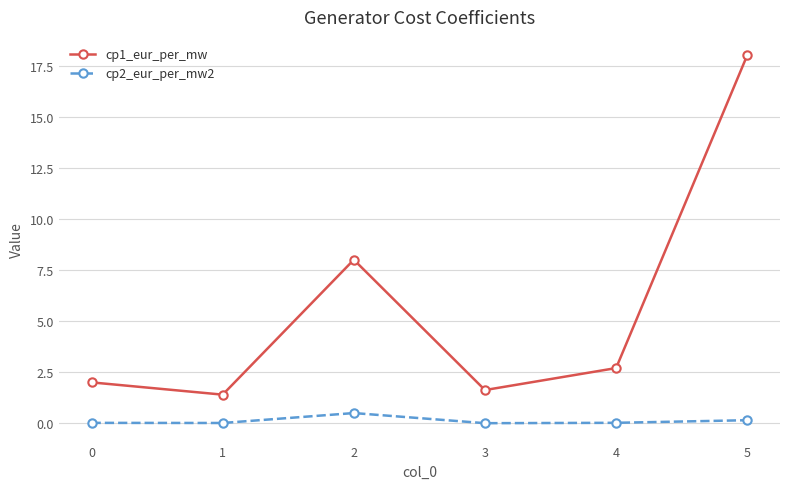

In cp1_eur_per_mw, how many points are higher than both neighbors (excluding endpoints)?

1